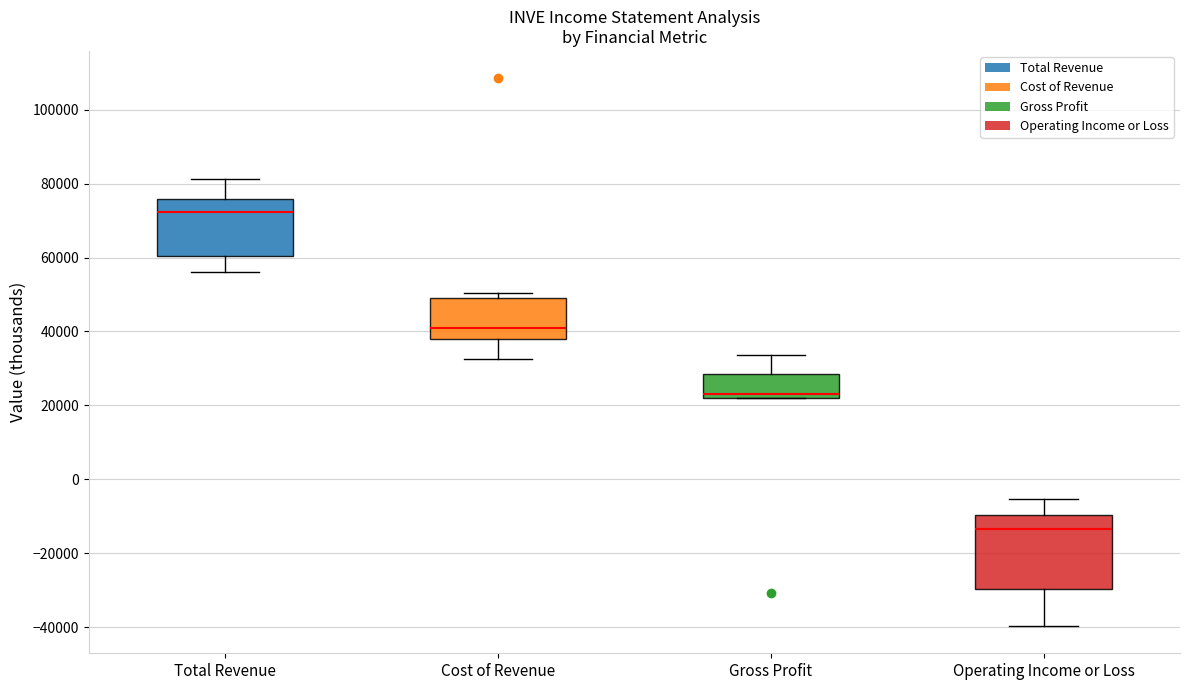

Where does the median line of the box for Total Revenue sit on the y-axis? The values are not printed on the chart, so give them approximately, as read against the axis.

72000